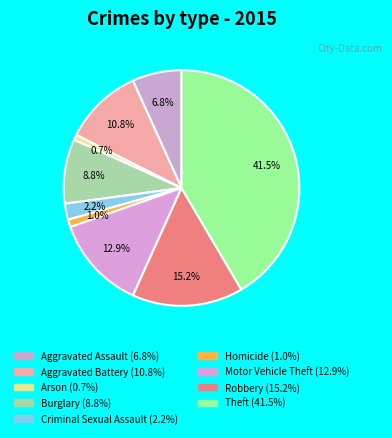

How many slices are in this pie chart?

9